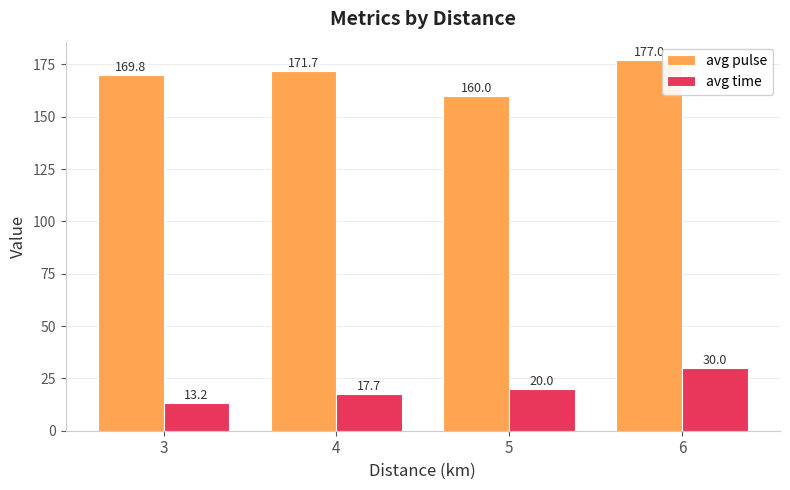

At which label is avg pulse closest to 168?

3